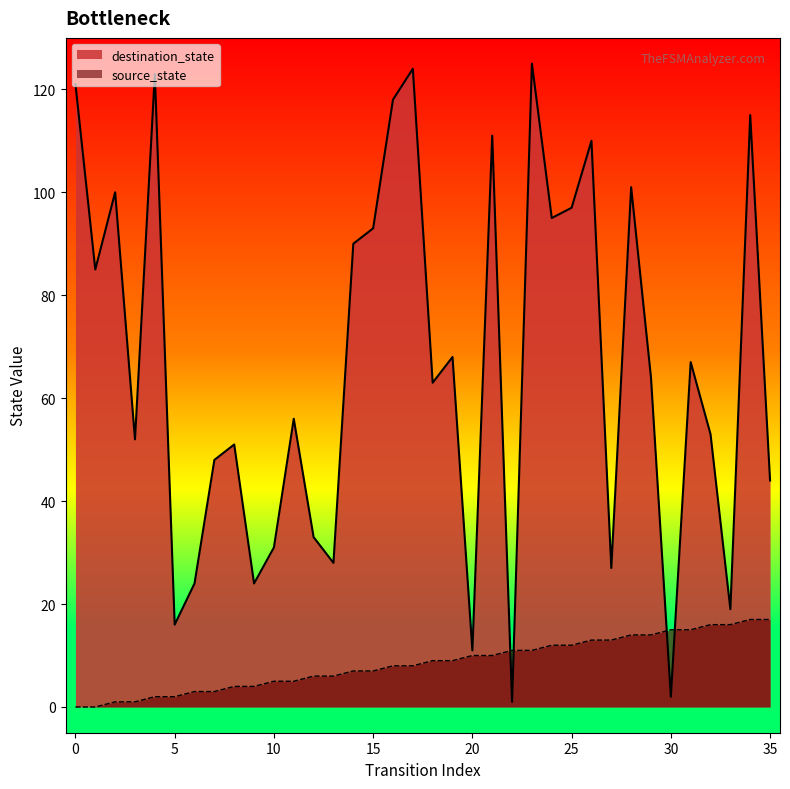

After their last crossing, which series has the higher values: source_state or destination_state?

destination_state